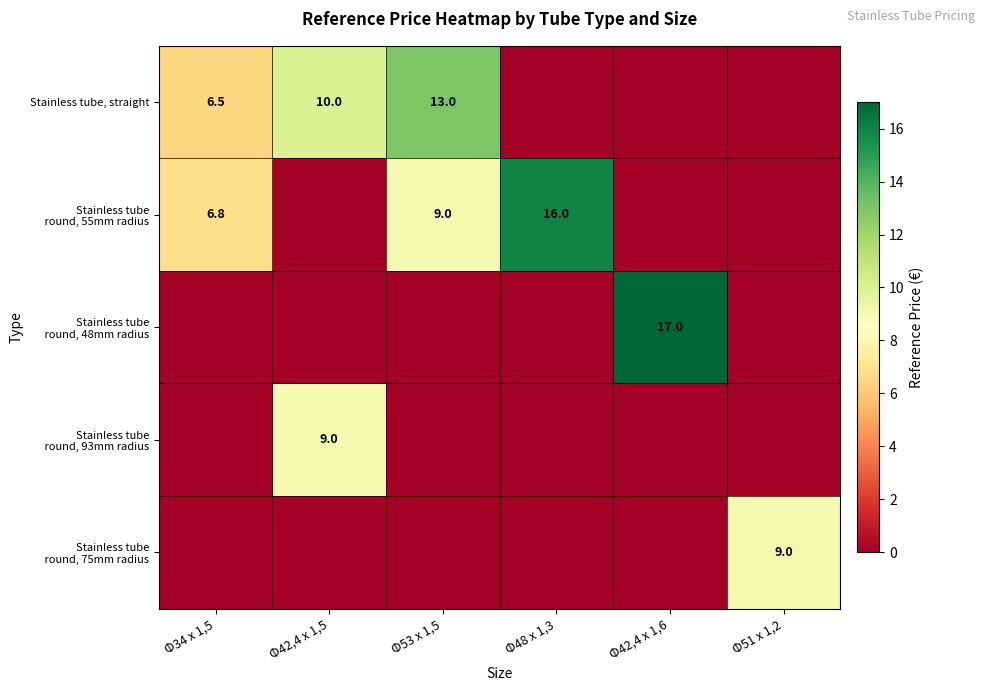

The Stainless tube, straight series shows 4.3 at Φ34 x 1,5. True or false?

False